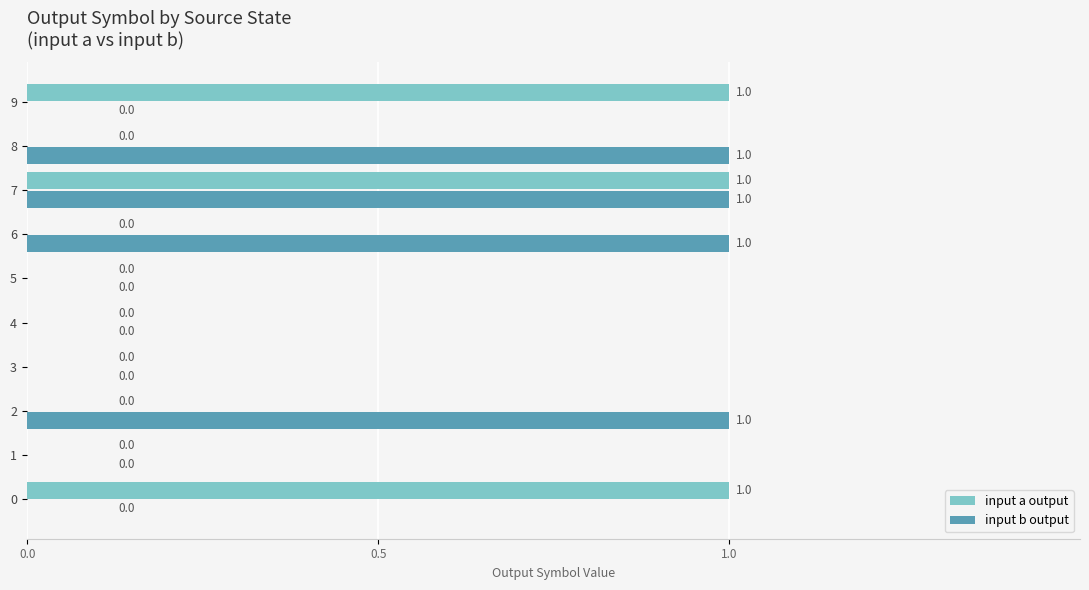

How many input b output values are between 0 and 1?

10